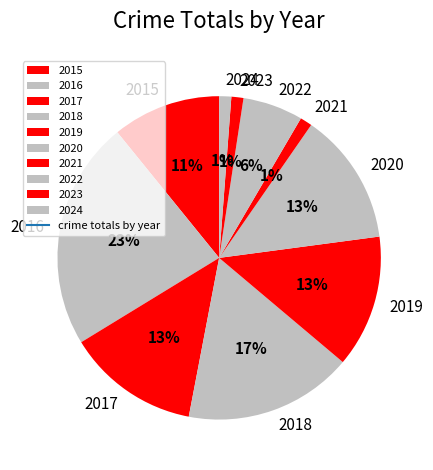

How many slices are in this pie chart?

10